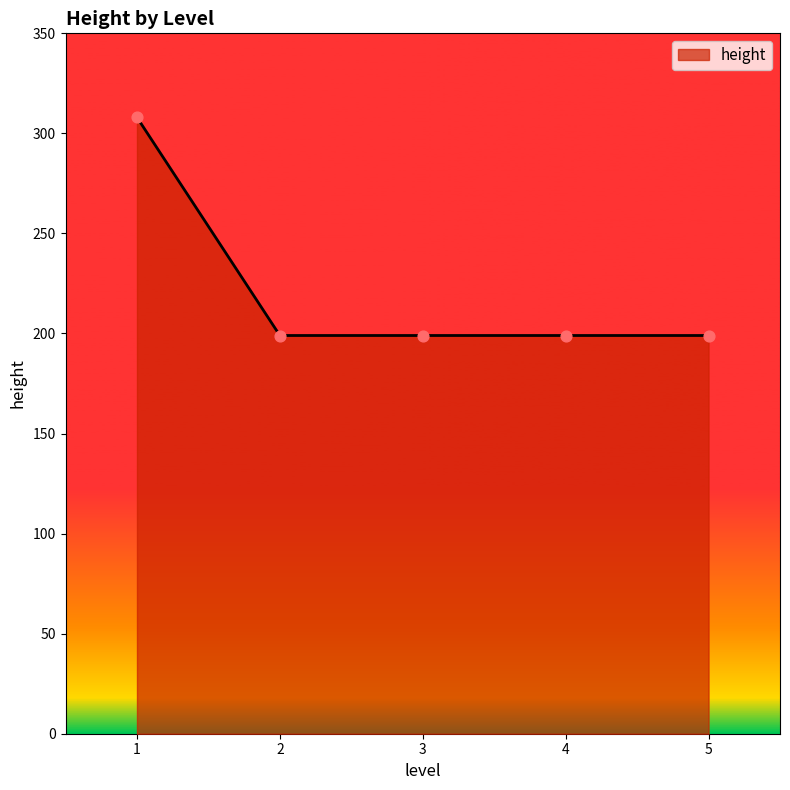

Between 3 and 1, which is larger?

1